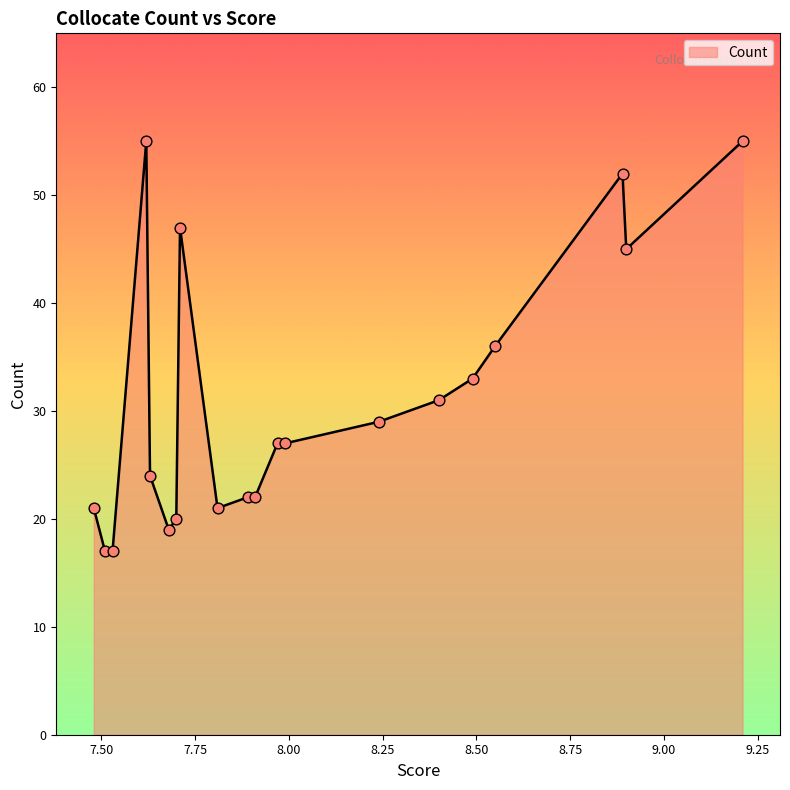

What is the minimum value shown in the chart?

17